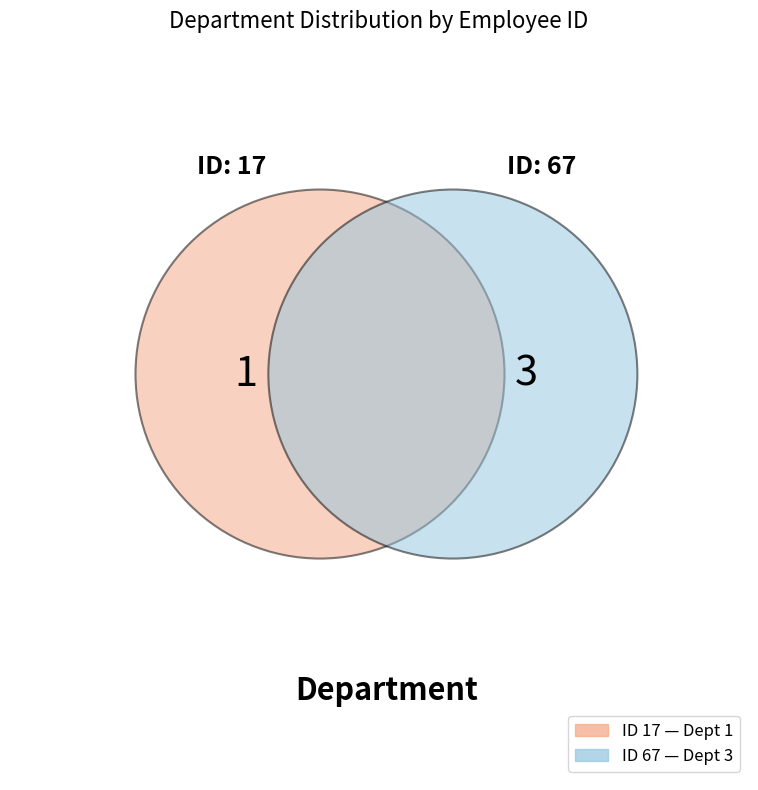

Rank the categories by value from highest to lowest.

67, 17